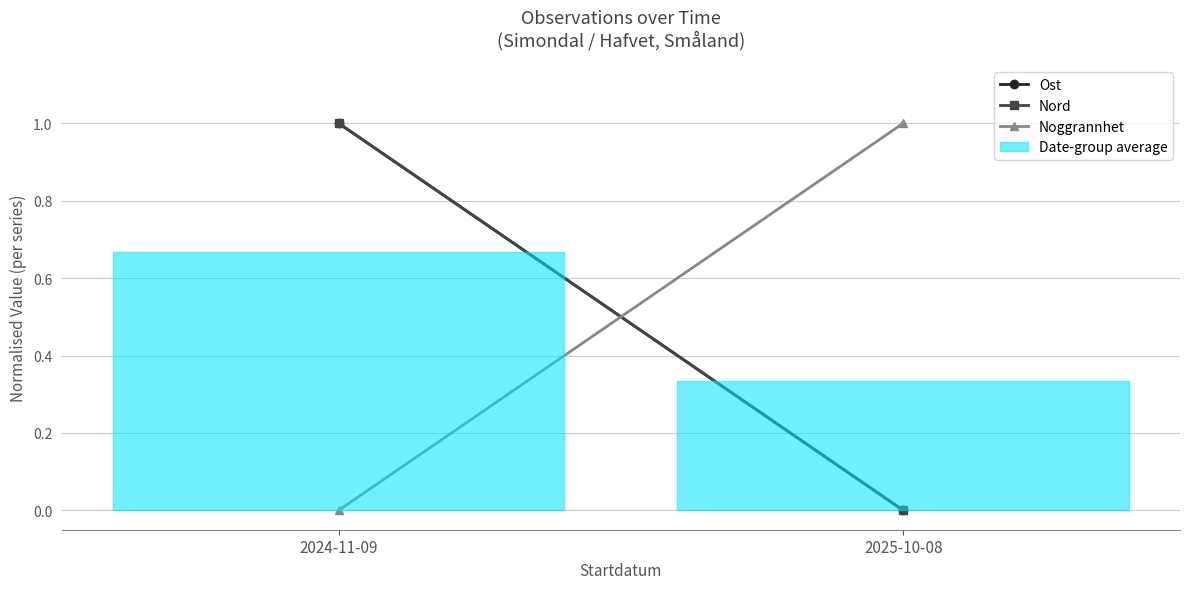

What is the difference between the maximum and minimum values in the Nord series?

1